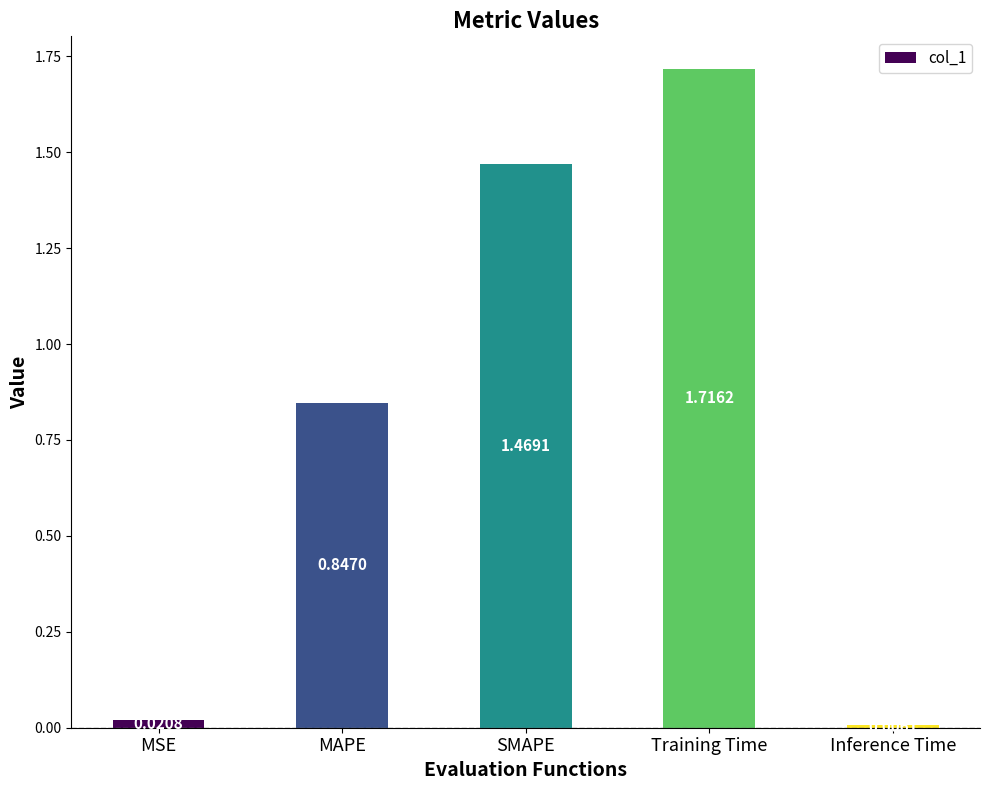

What is the change in value from SMAPE to Inference Time?

-1.5